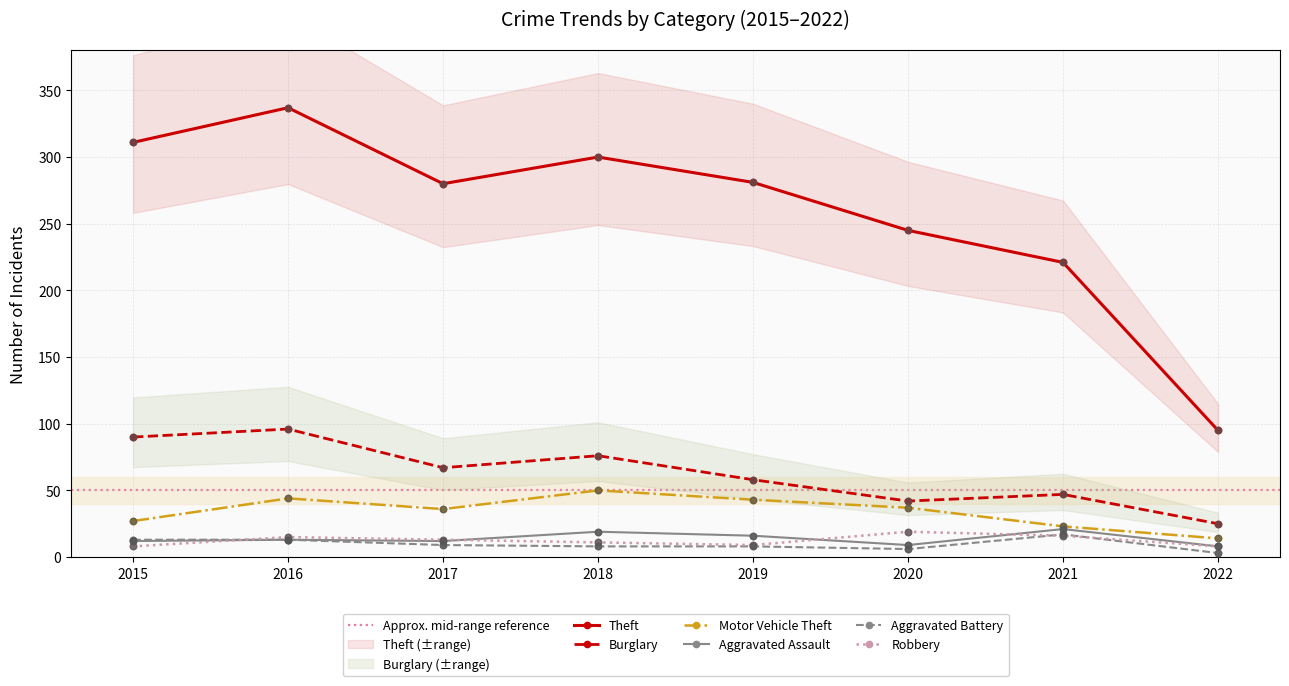

Which series contains the lowest Y value?

Aggravated Battery